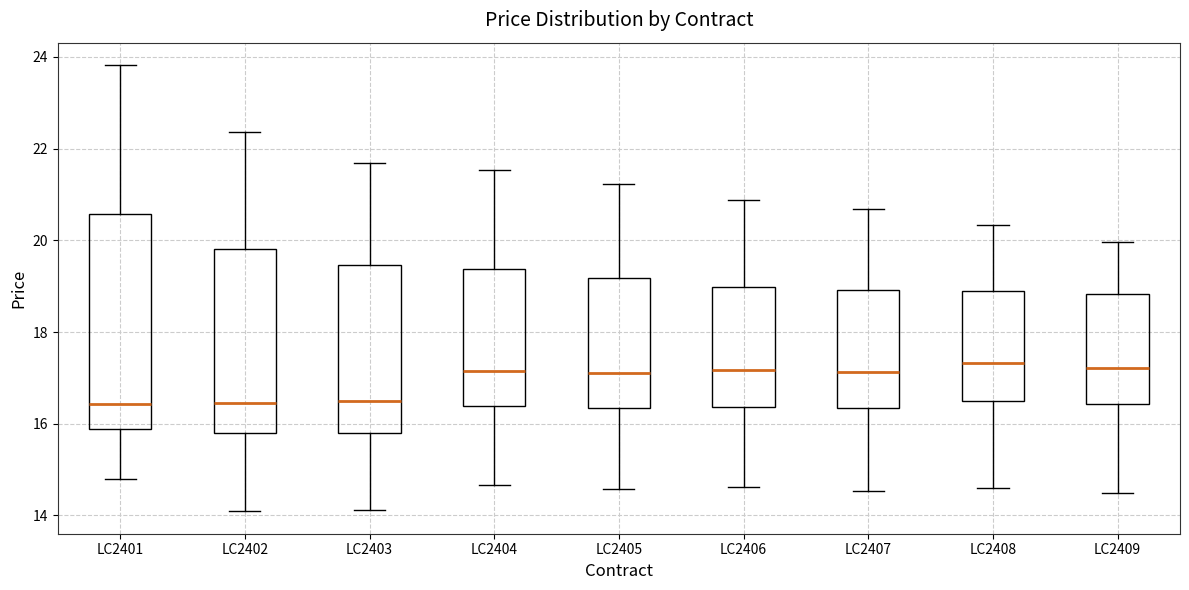

Reading left to right, read every box against the y-axis: the position of its median line, the range the box covers, and the ends of its whiskers. The values are not printed on the chart, so give them approximately, as read against the axis.

LC2401: median 16.4, box 15.8 to 20.6, whiskers 14.8 to 23.8
LC2402: median 16.4, box 15.8 to 19.8, whiskers 14.0 to 22.4
LC2403: median 16.4, box 15.8 to 19.4, whiskers 14.2 to 21.6
LC2404: median 17.2, box 16.4 to 19.4, whiskers 14.6 to 21.6
LC2405: median 17.0, box 16.4 to 19.2, whiskers 14.6 to 21.2
LC2406: median 17.2, box 16.4 to 19.0, whiskers 14.6 to 20.8
LC2407: median 17.2, box 16.4 to 19.0, whiskers 14.6 to 20.6
LC2408: median 17.4, box 16.6 to 18.8, whiskers 14.6 to 20.4
LC2409: median 17.2, box 16.4 to 18.8, whiskers 14.4 to 20.0